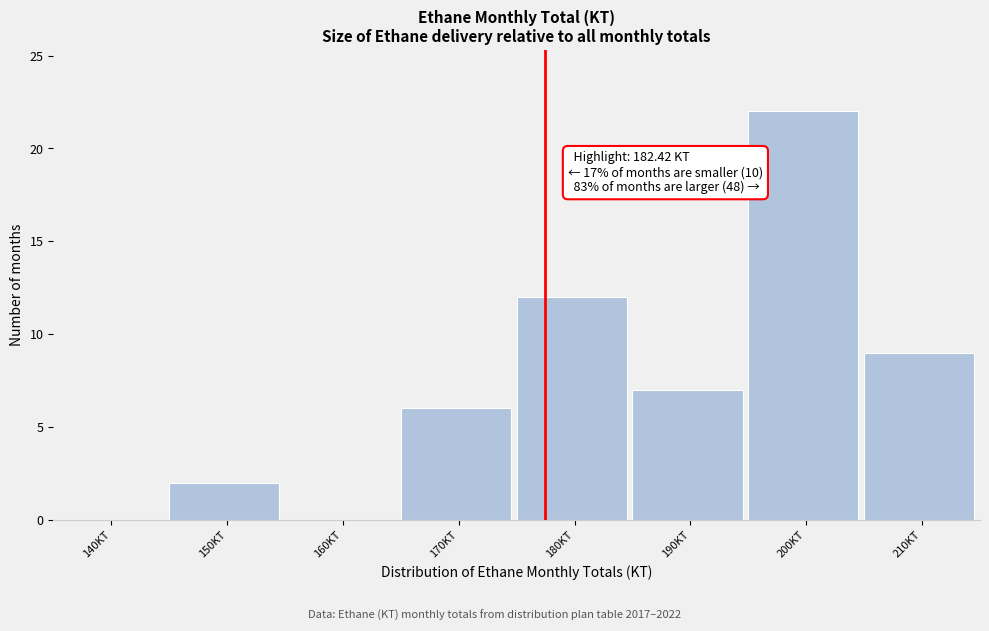

Reading left to right, transcribe all the data shown in this chart.

140KT=0	150KT=2	160KT=0	170KT=6	180KT=12	190KT=7	200KT=22	210KT=9